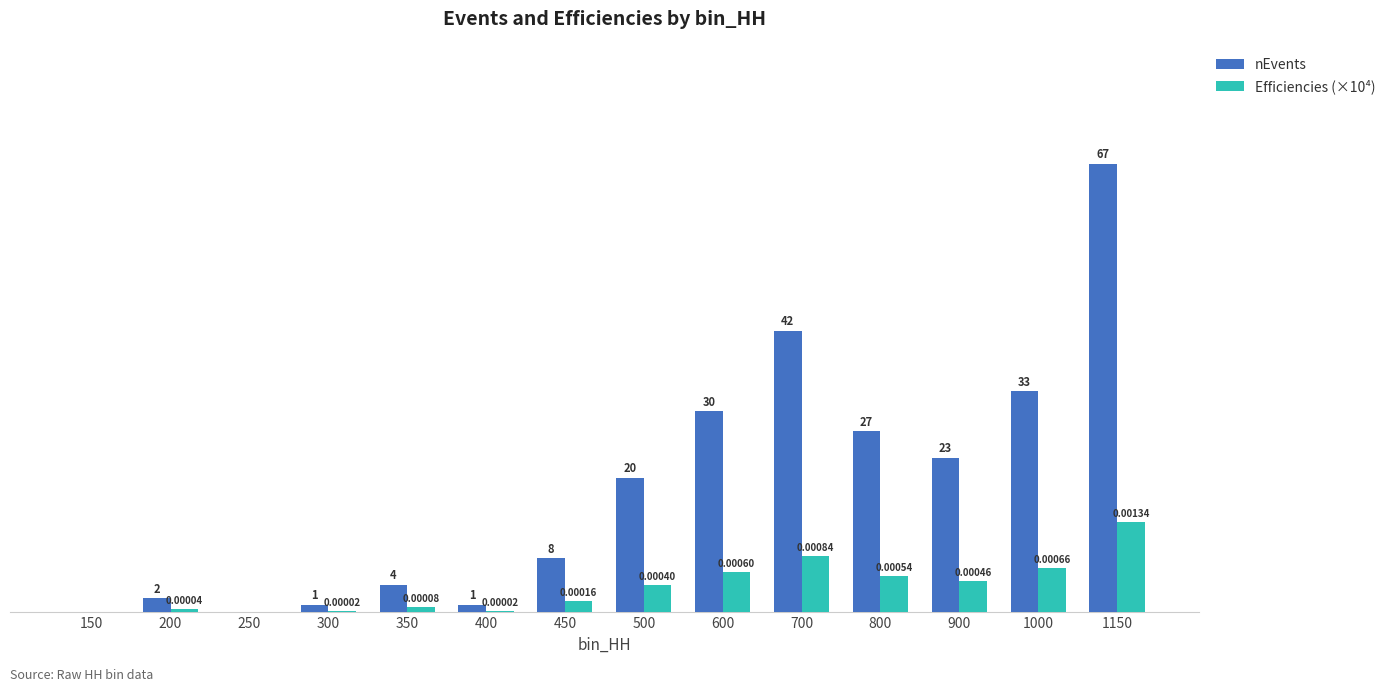

Which series changed the most between 300 and 1000?

nEvents